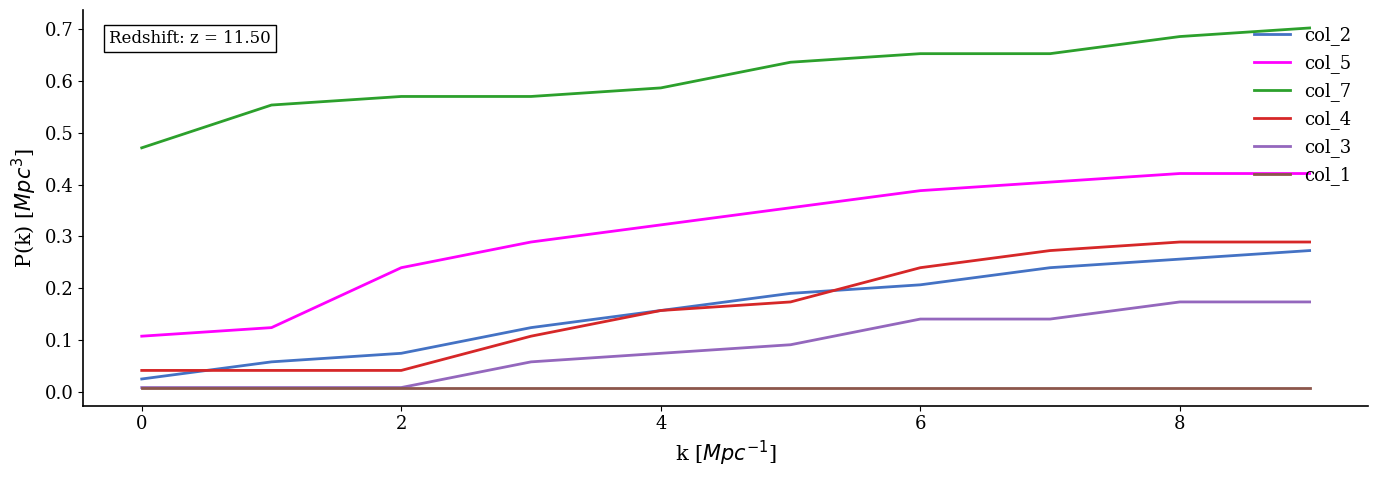

Which series has the largest total across all categories?

col_7